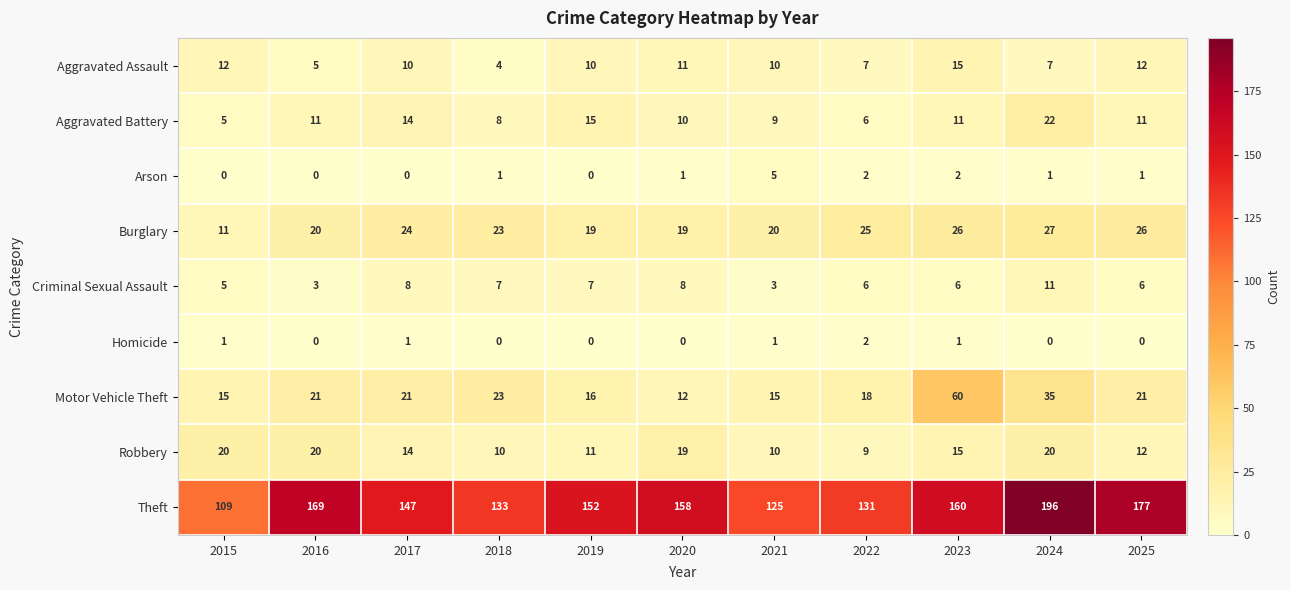

True or false: Motor Vehicle Theft has a value of 8 at 2017.

False